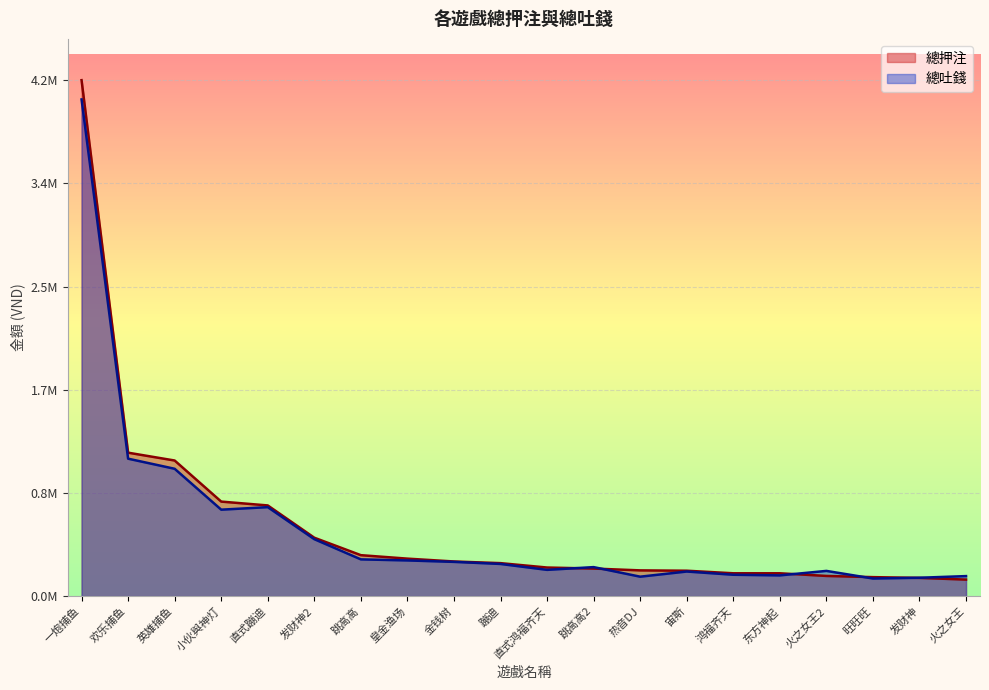

Where is the first local minimum for 總吐錢?

小伙與神灯